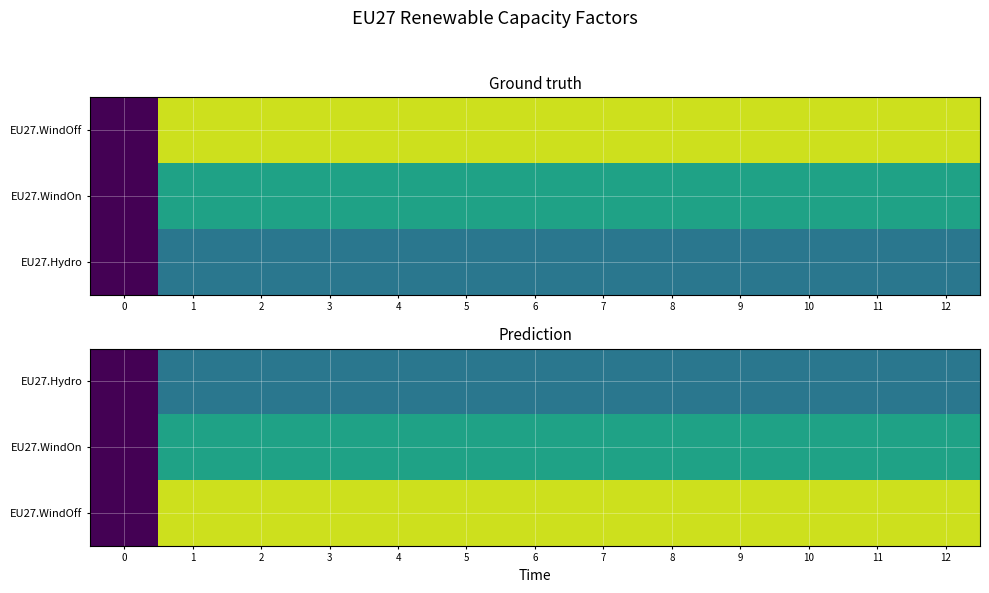

Is it true that EU27.WindOff equals 0.2 at 4?

False